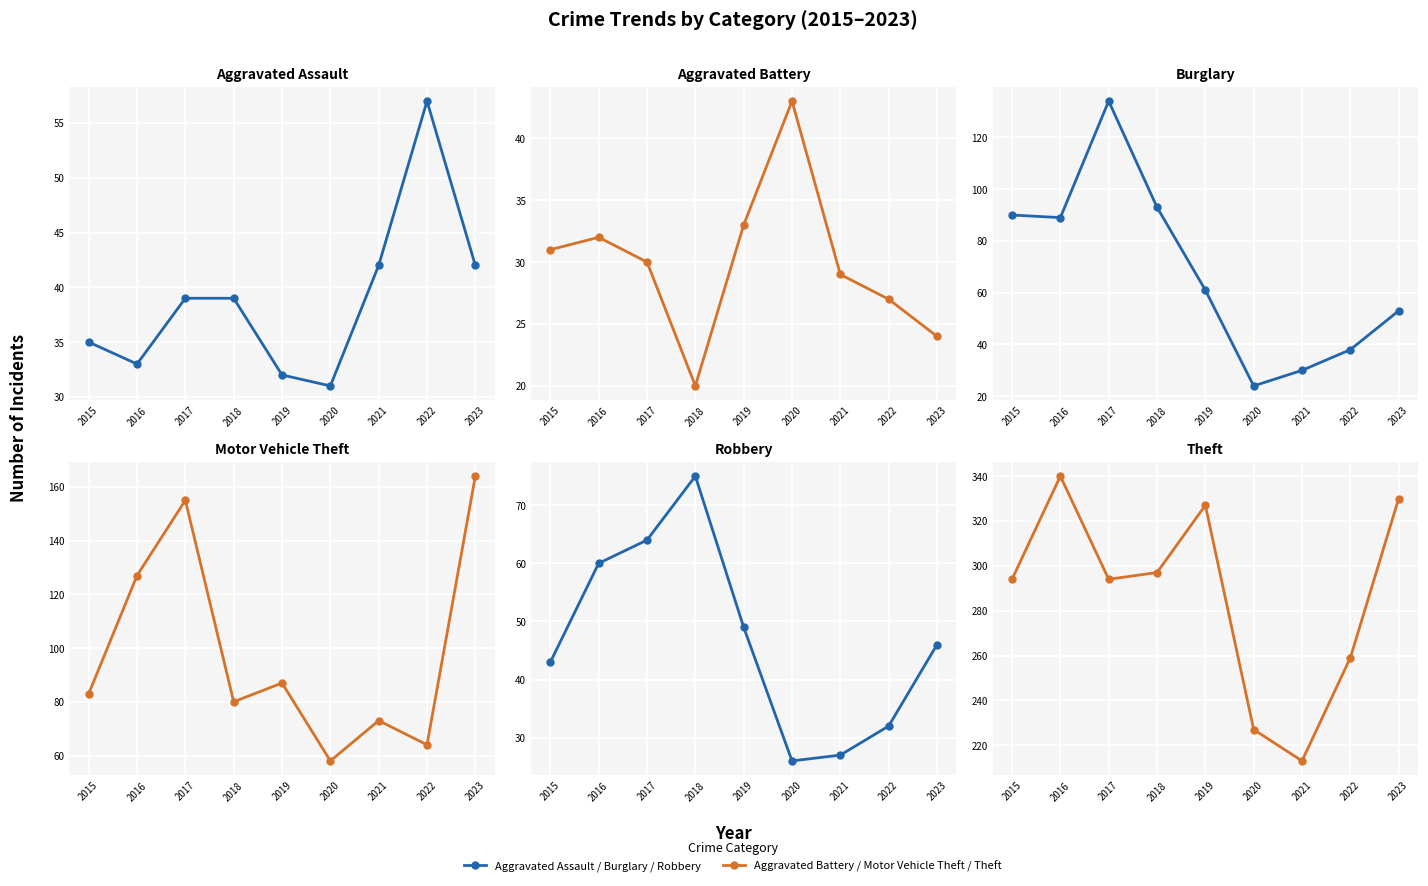

At 2015, list the series in order from largest to smallest.

Theft, Burglary, Motor Vehicle Theft, Robbery, Aggravated Assault, Aggravated Battery